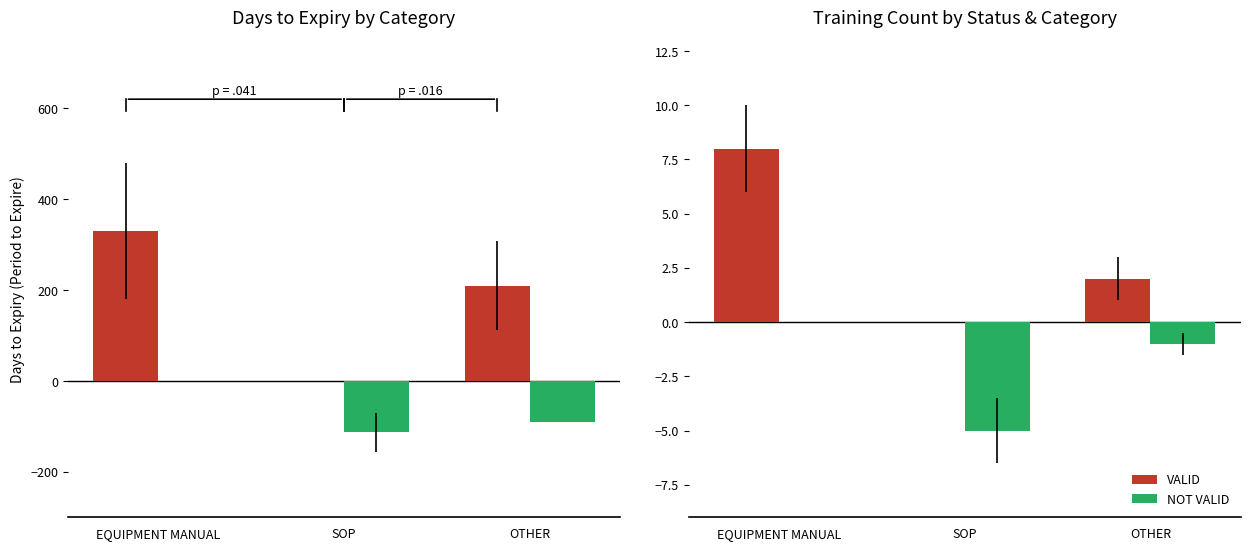

Between EQUIPMENT MANUAL and SOP, which series saw the biggest shift?

VALID